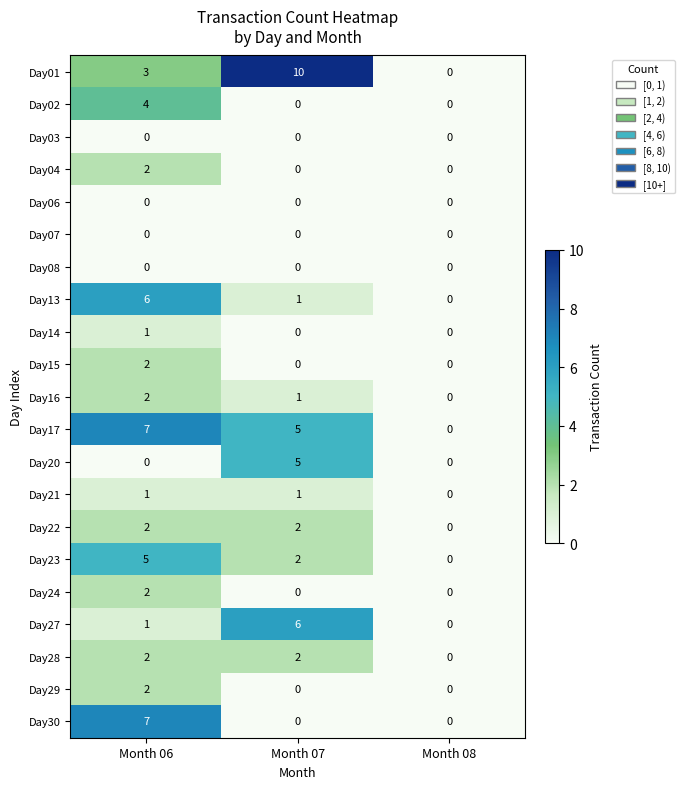

What is the total value across all series at Month 07?

35